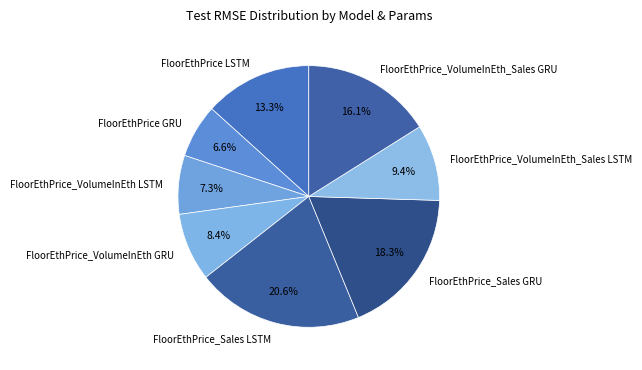

Combined, do FloorEthPrice GRU and FloorEthPrice_VolumeInEth_Sales LSTM account for over 50%?

No